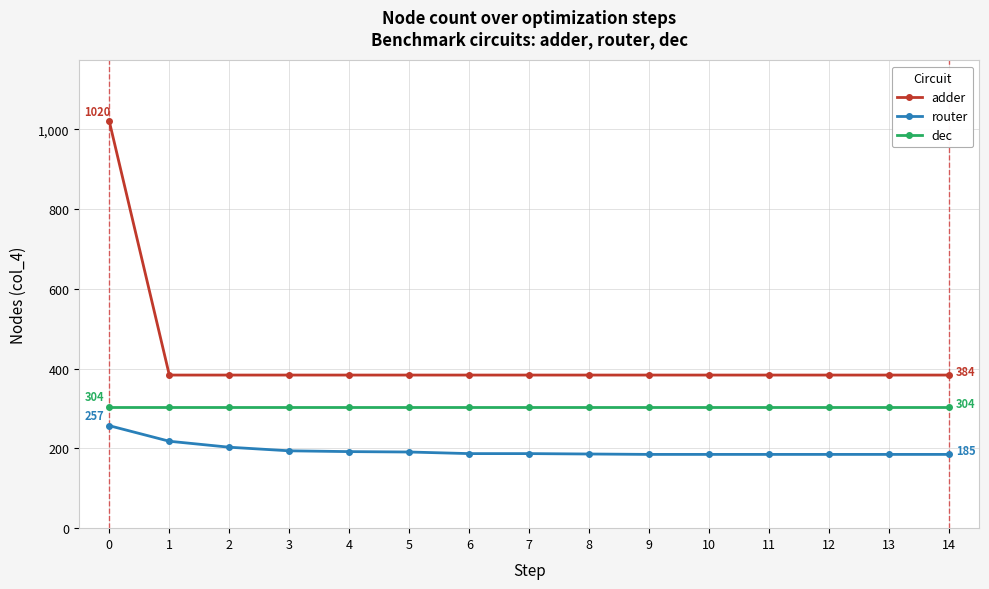

Does the chart have visible grid lines?

Yes